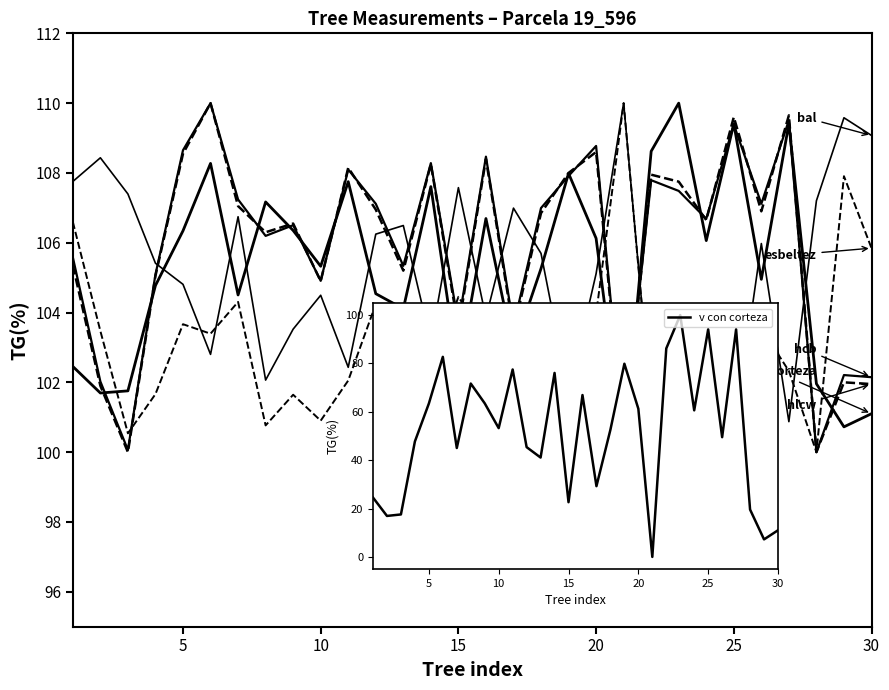

What is the value of the hlcw point at the 3rd from the left?

100.0